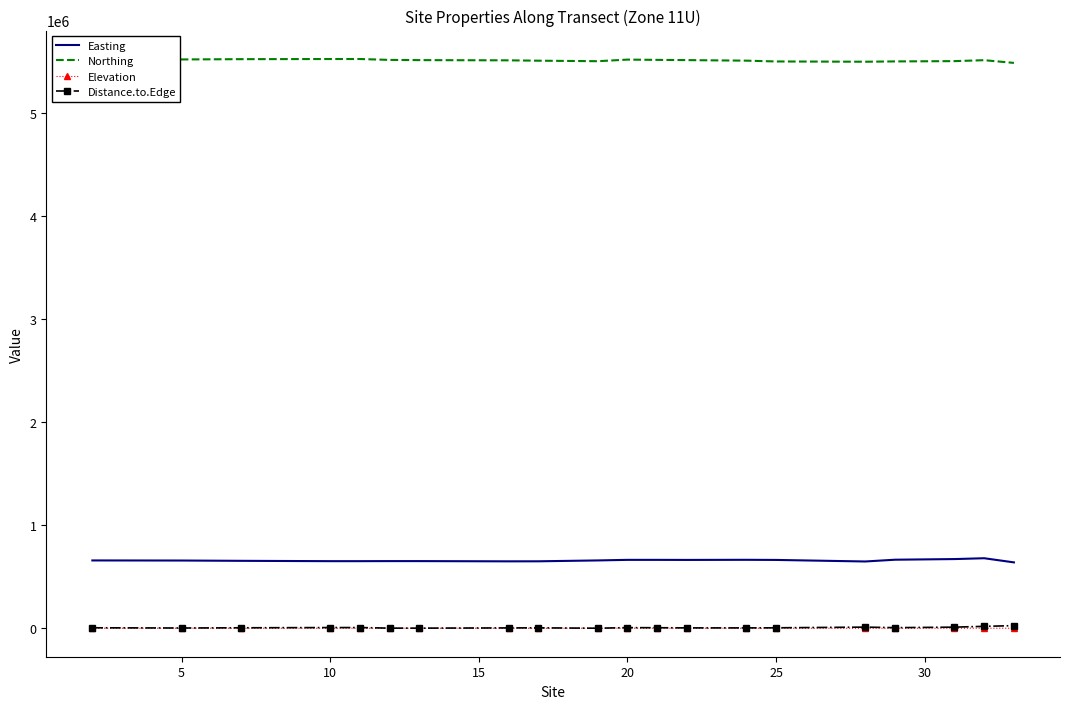

What is the minimum value for Northing?

5487813